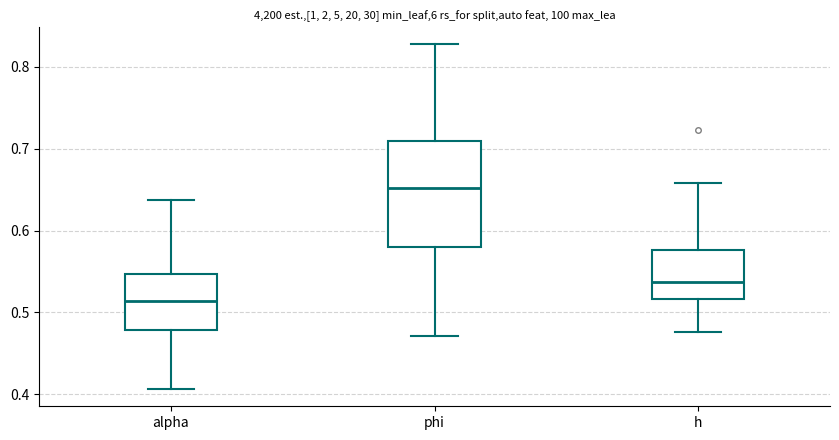

Reading left to right, transcribe this box plot: for each box, give where its median line is, the range the box spans, and where its two whiskers end, as read against the y-axis. The values are not printed on the chart, so give them approximately, as read against the axis.

alpha: median 0.51, box 0.48 to 0.55, whiskers 0.41 to 0.64
phi: median 0.65, box 0.58 to 0.71, whiskers 0.47 to 0.83
h: median 0.54, box 0.52 to 0.58, whiskers 0.48 to 0.66